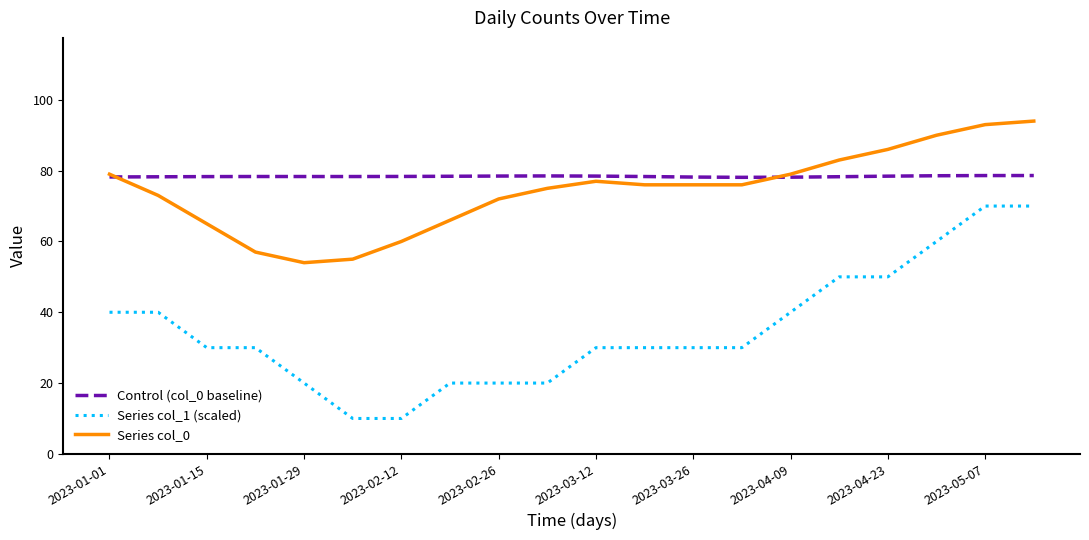

How many categories are shown in the chart?

20